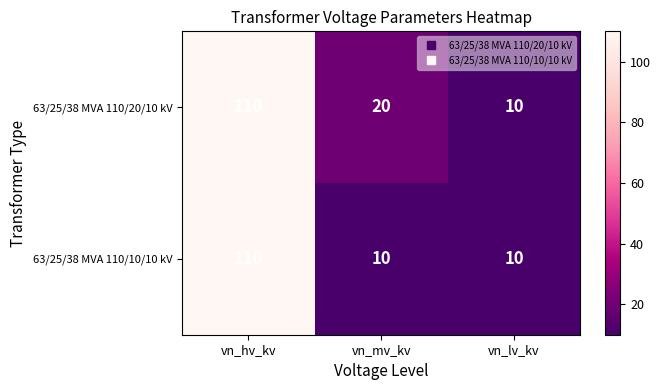

Which series has the largest total across all categories?

63/25/38 MVA 110/20/10 kV